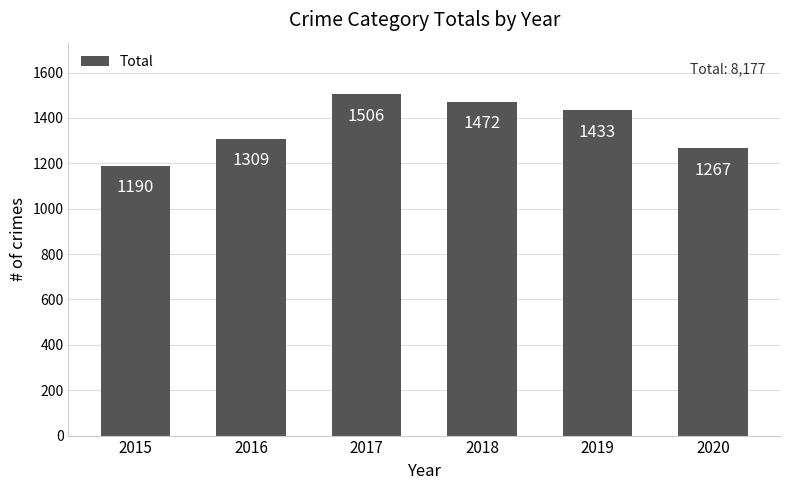

Rank the categories by value from lowest to highest.

2015, 2020, 2016, 2019, 2018, 2017